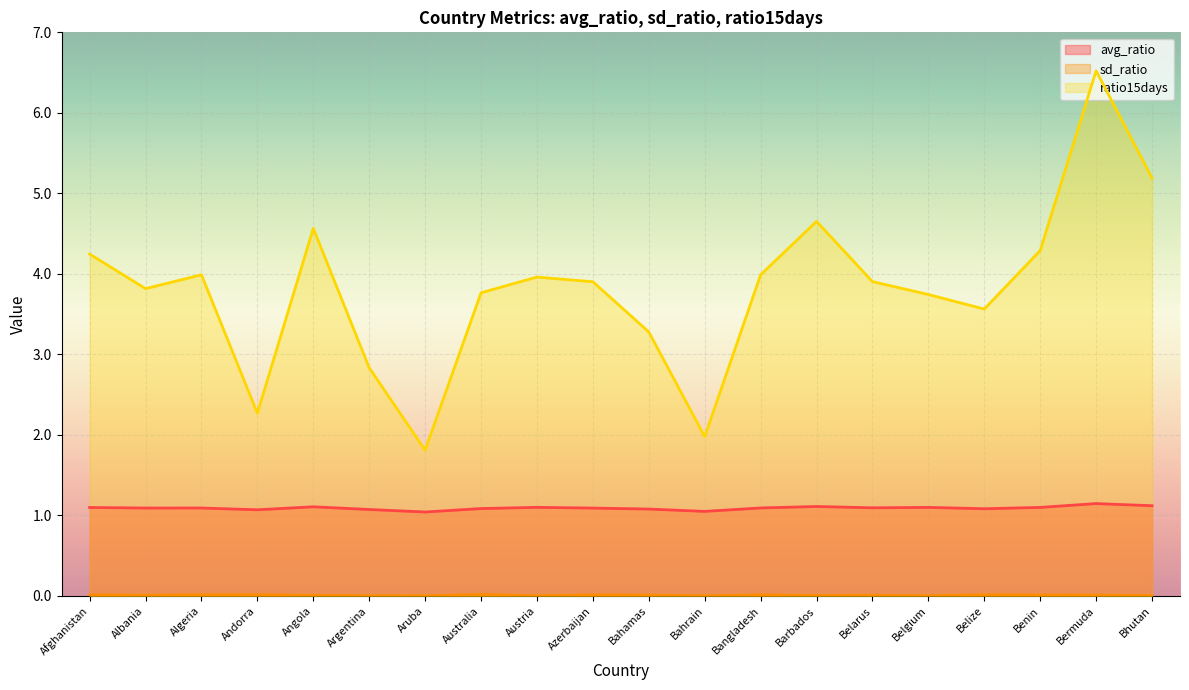

True or false: sd_ratio and avg_ratio cross at least once.

False